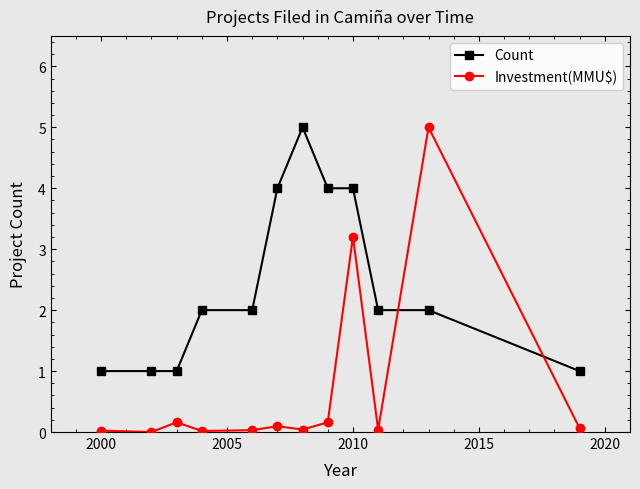

In Investment(MMU$), how many points are higher than both neighbors (excluding endpoints)?

4